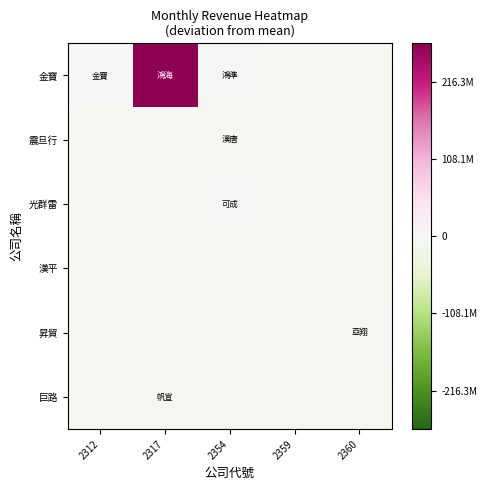

Count the number of categories in the chart.

5